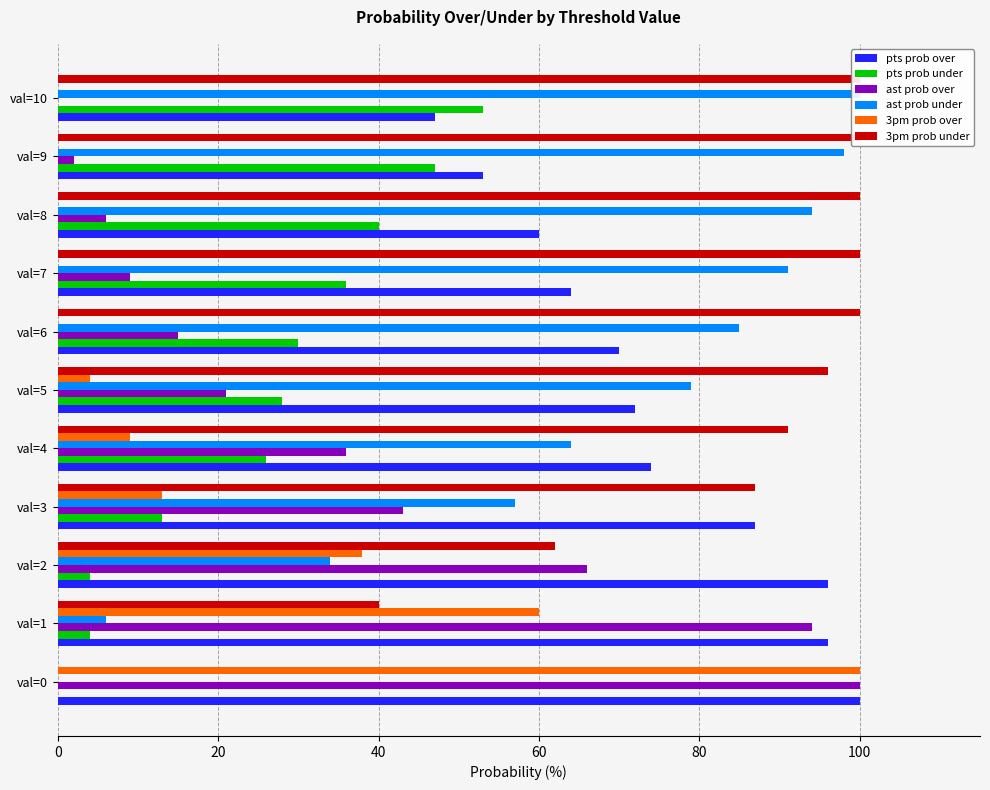

Between val=1 and val=7, which is larger?

val=1